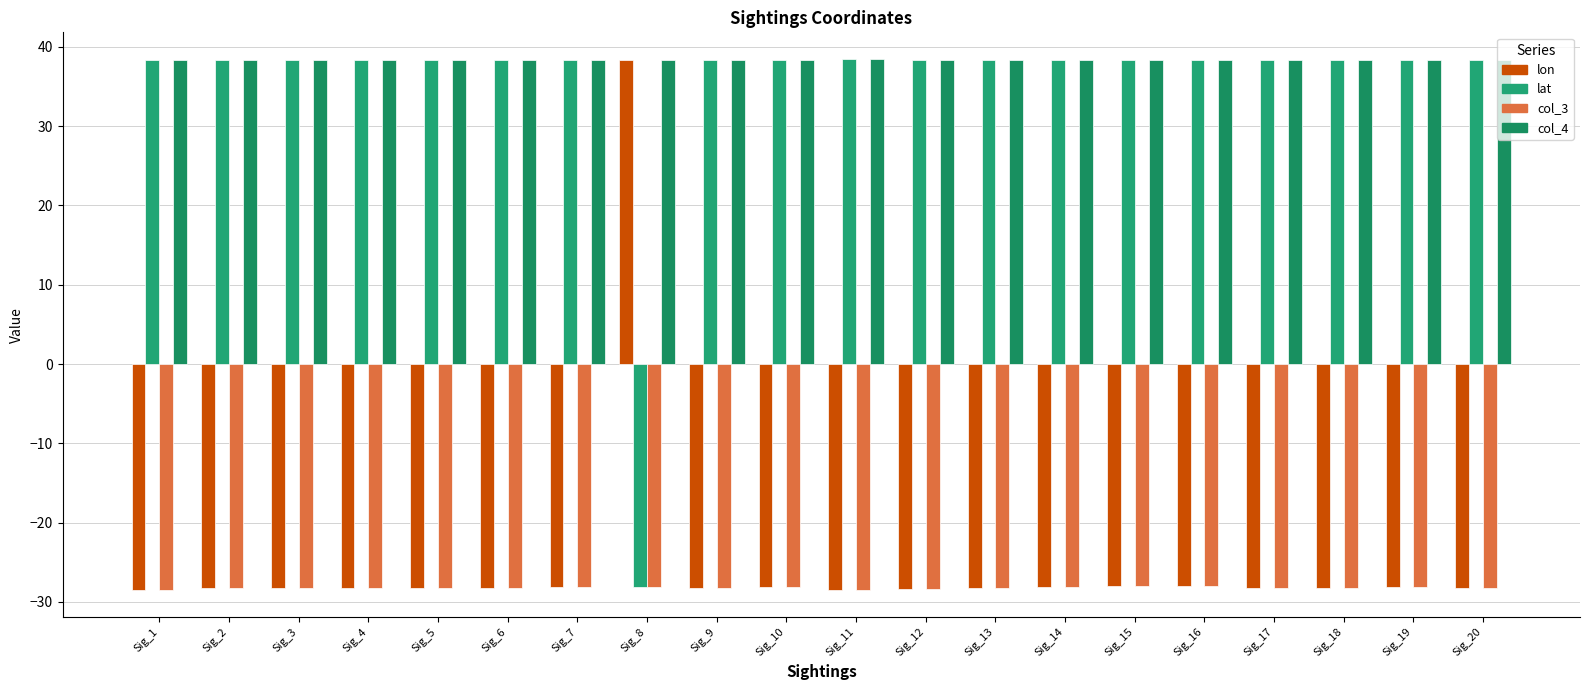

What are all the series names shown in the legend?

lon, lat, col_3, col_4